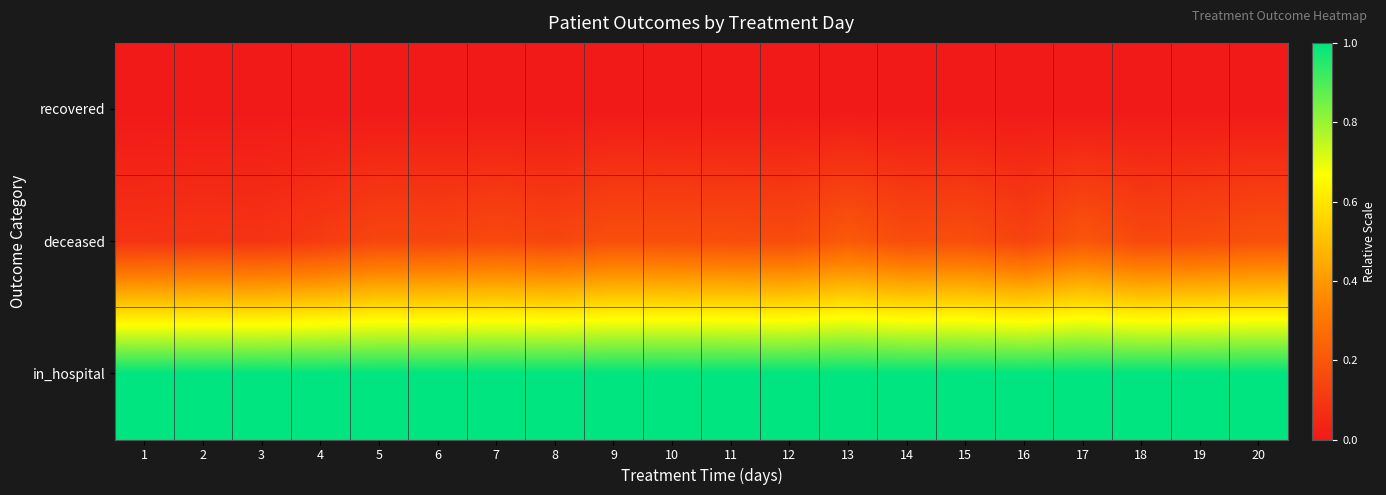

What is the spread (max minus min) of values at 5?

1.0